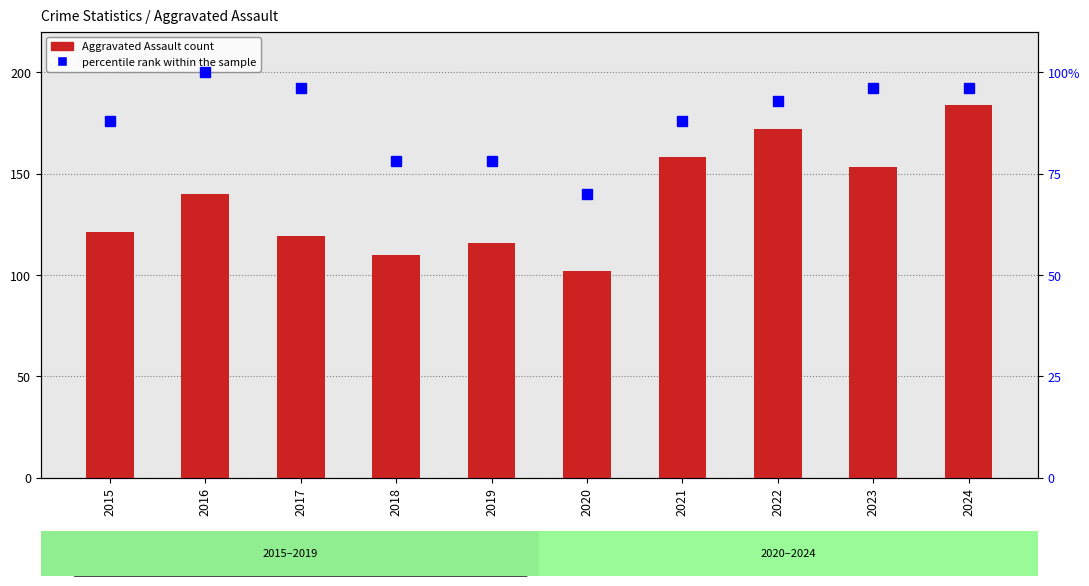

Count the percentile rank within the sample values in the range 78 to 96.

8